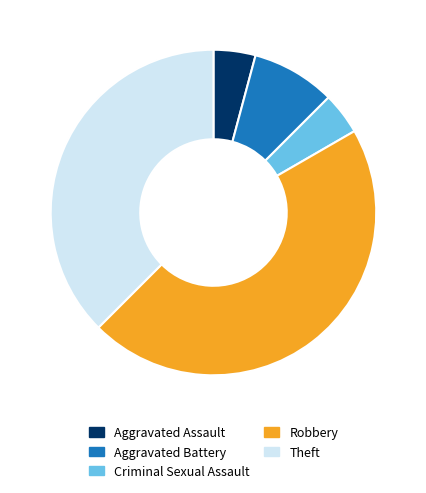

True or false: Aggravated Battery accounts for 8% of the total.

True